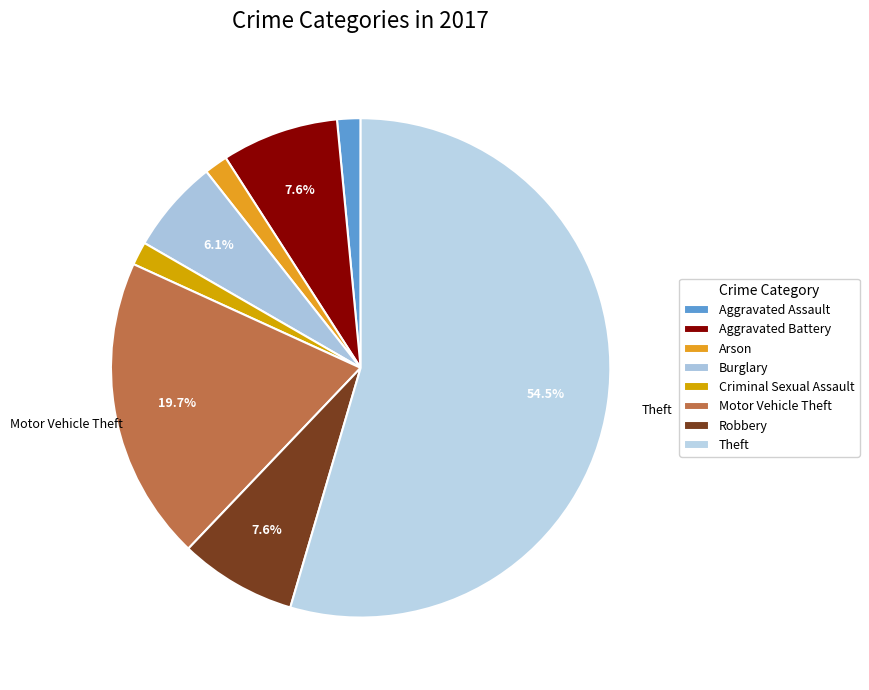

True or false: Arson accounts for 2% of the total.

True